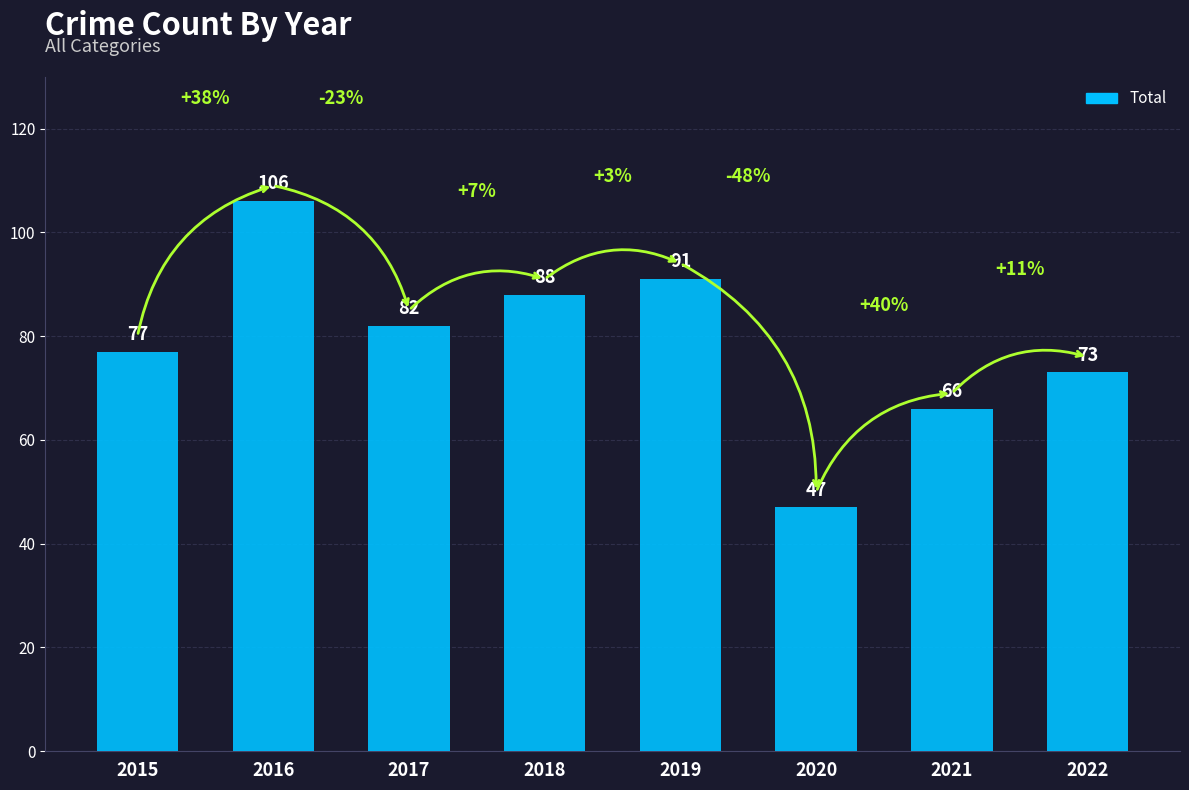

What is the sum of the values at 2022 and 2018?

161